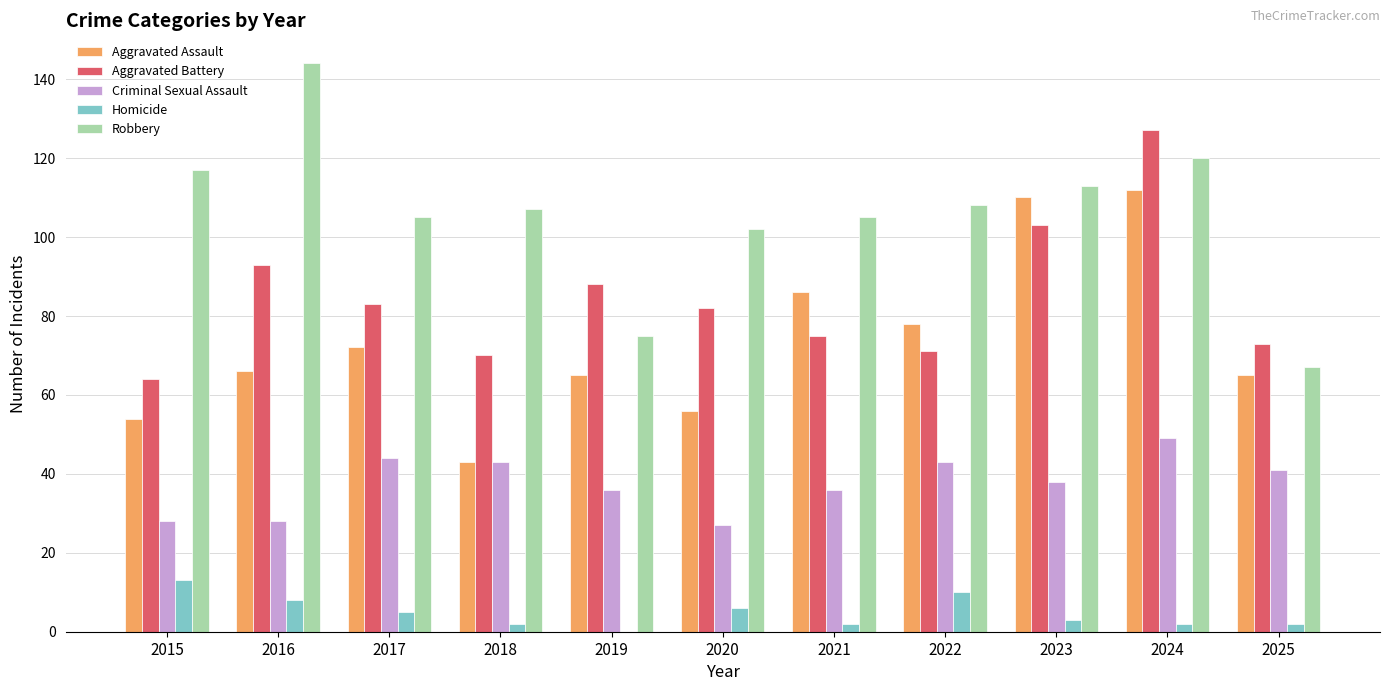

Does the chart contain stacked bars?

No